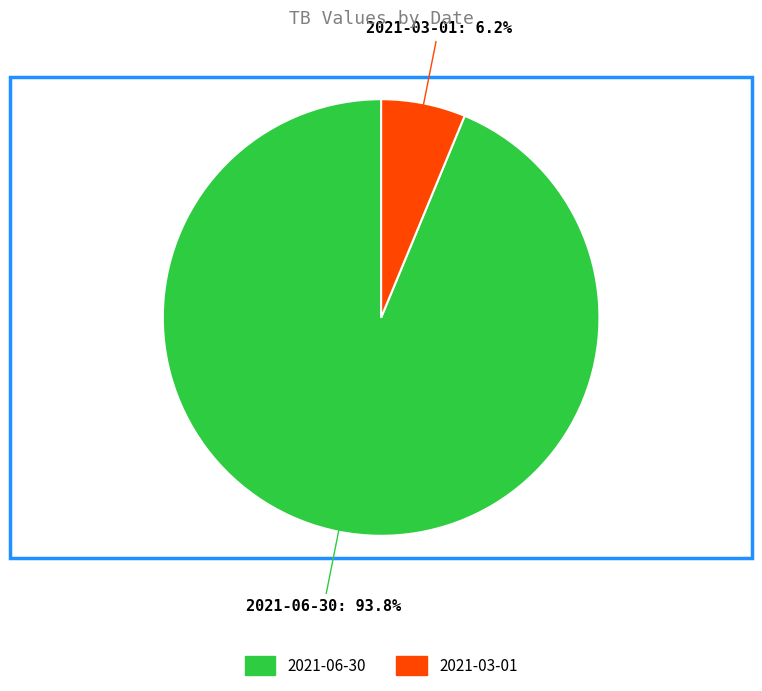

Do 2021-06-30 and 2021-03-01 together represent more than half of the pie?

Yes